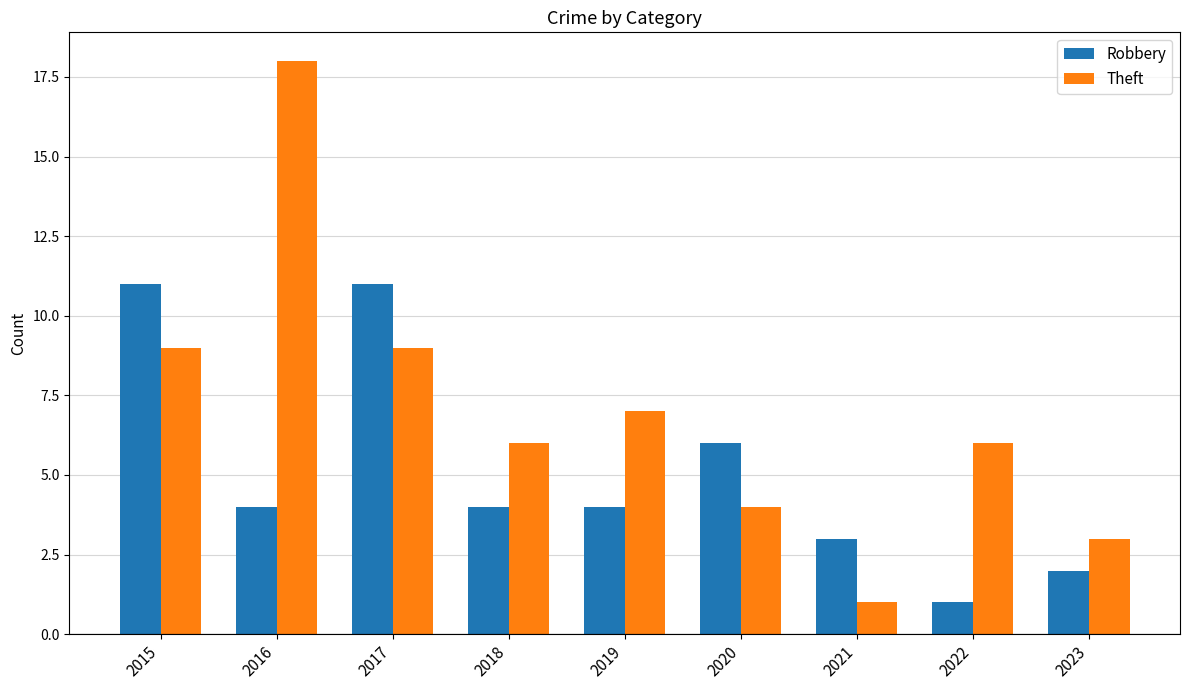

What is the difference between the maximum and second lowest values in the Robbery series?

9